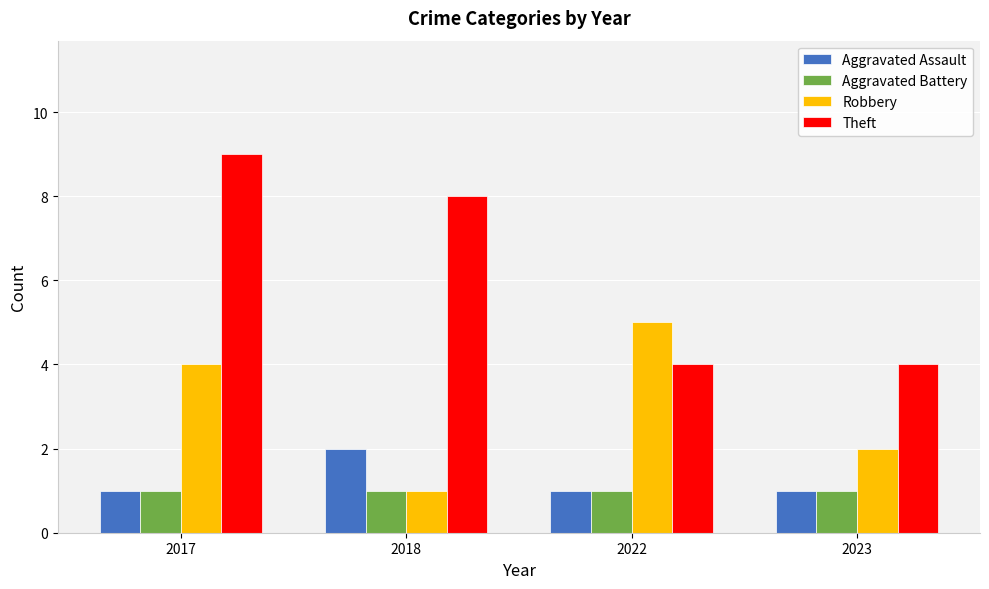

List the series in order of their peak value, lowest first.

Aggravated Battery, Aggravated Assault, Robbery, Theft